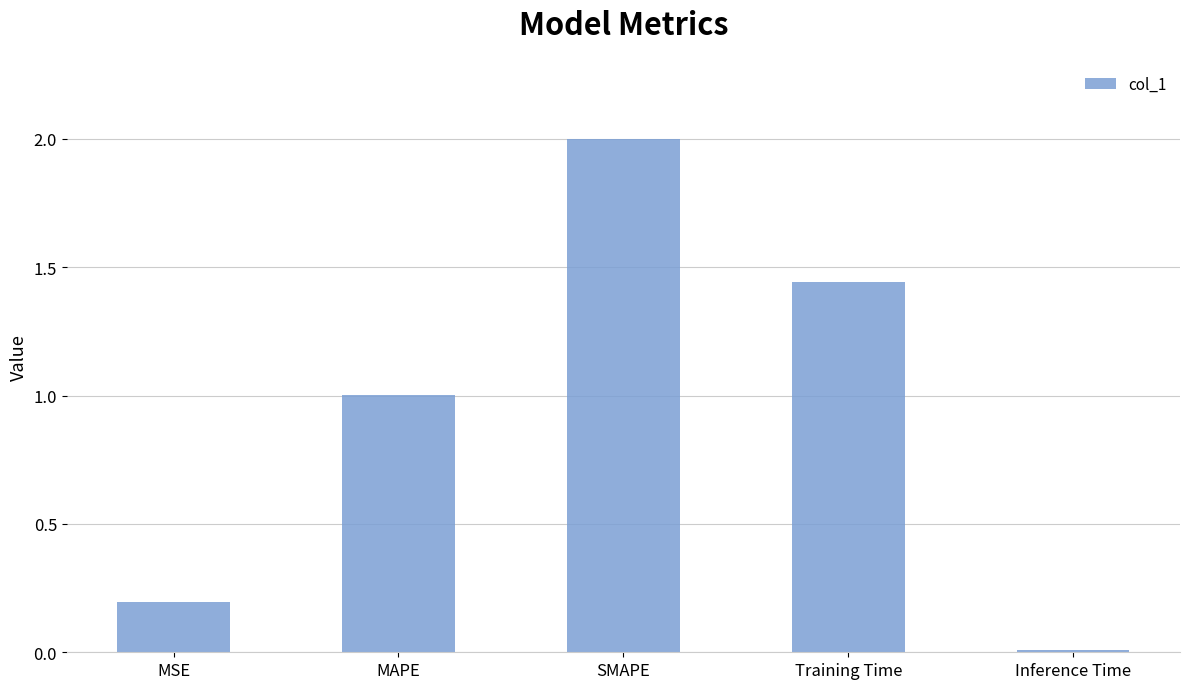

Which label corresponds to the largest value in the chart?

SMAPE